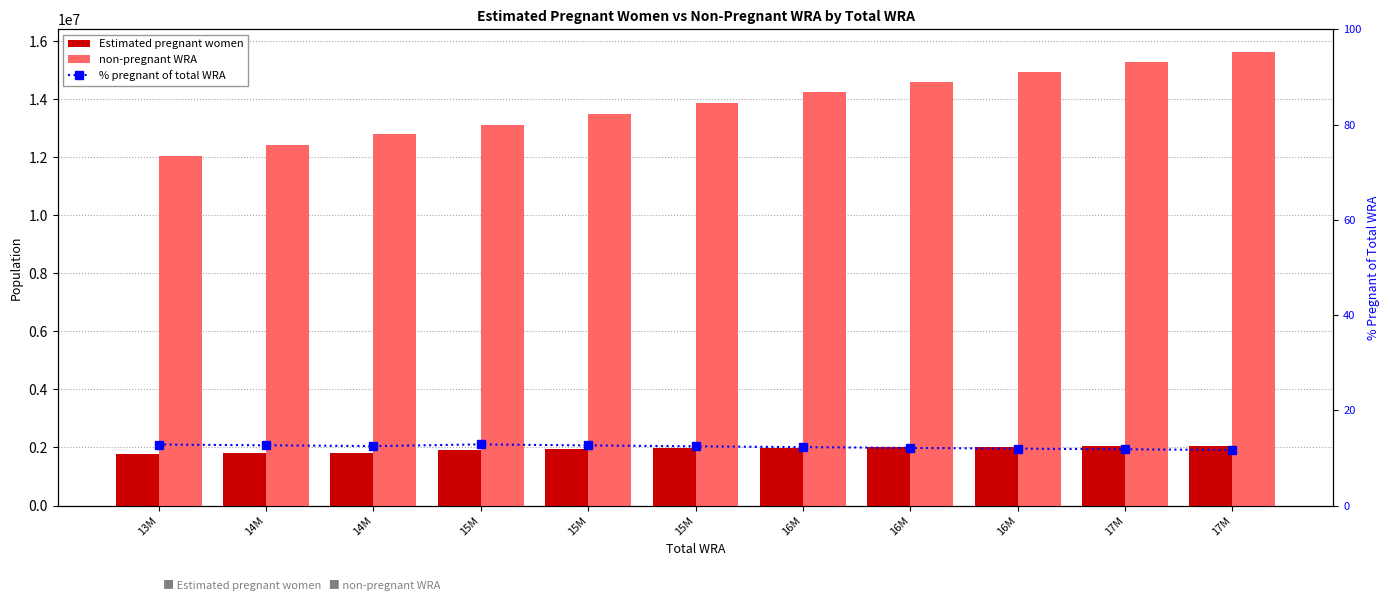

Reading left to right, extract all data points from this chart.

Estimated pregnant women: 1769989.1	1797424.8	1824801.7	1929478.9	1949189.9	1968234.3	1988703.2	2008531.8	2027705.1	2046114.2	2063778.2
non-pregnant WRA: 12042010.9	12410575.2	12791198.3	13099521.1	13488810.1	13865765.7	14231296.8	14589468.2	14936294.9	15280885.8	15623221.8
% pregnant of total WRA: 12.8	12.7	12.5	12.8	12.6	12.4	12.3	12.1	12.0	11.8	11.7